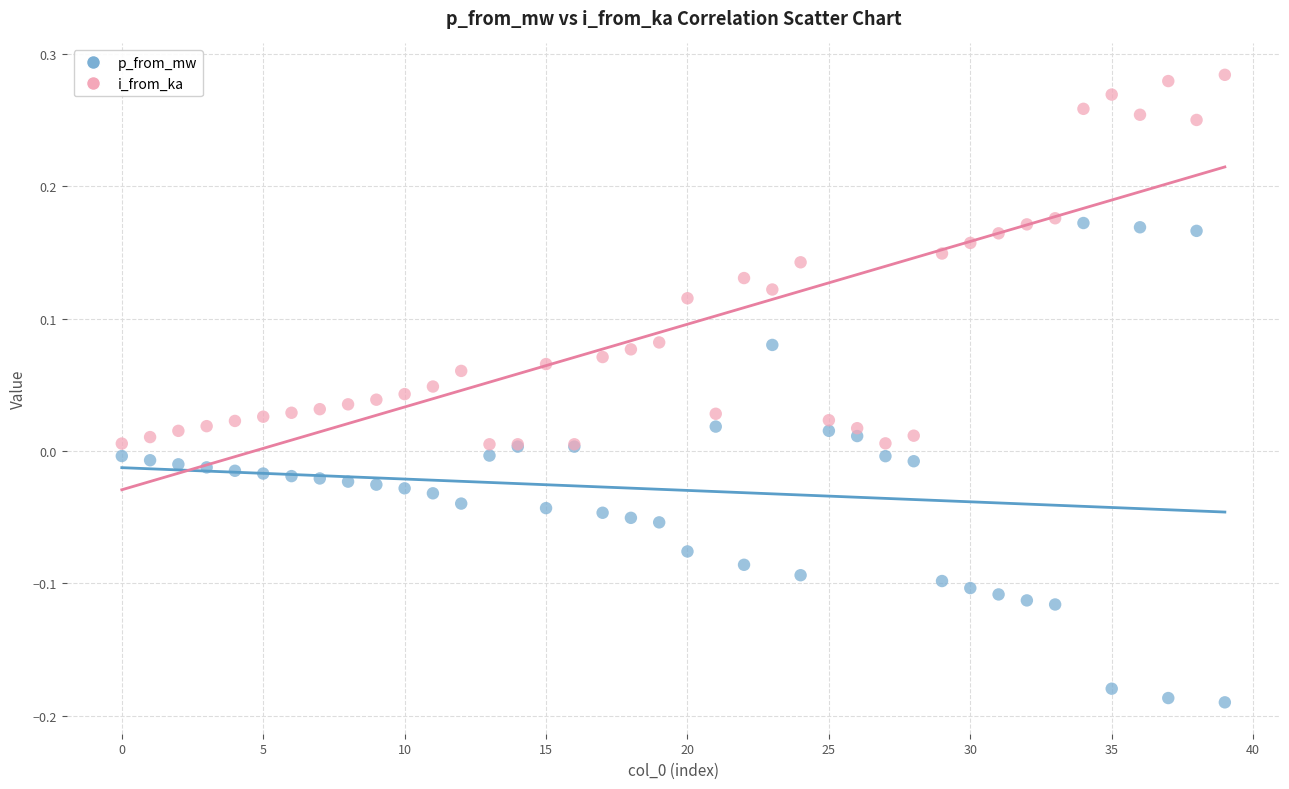

Which series reaches the maximum Y coordinate?

i_from_ka